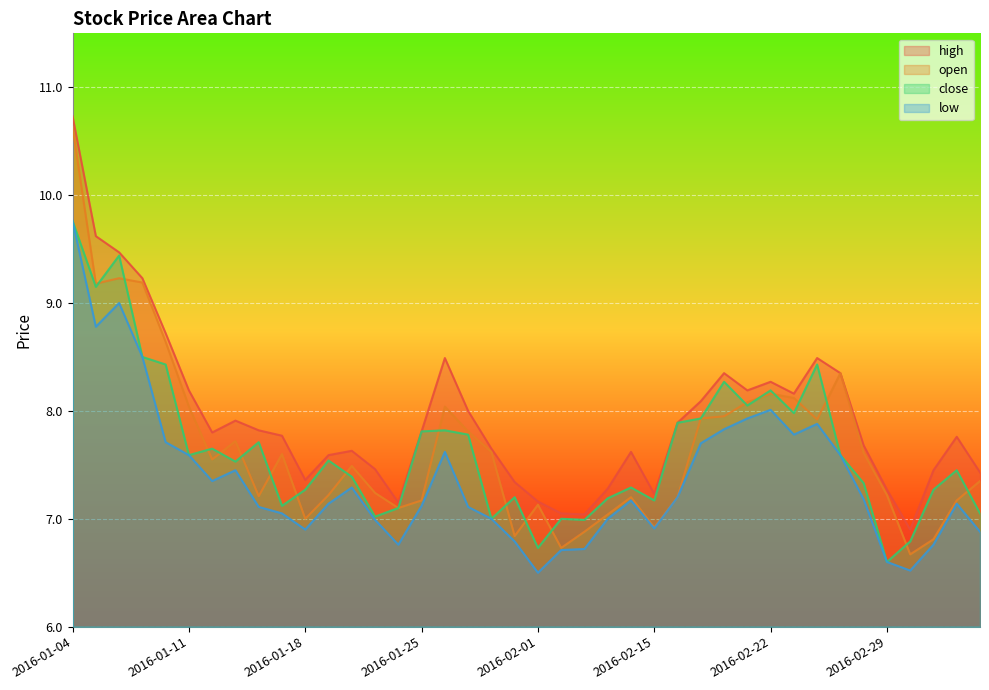

Does the chart display data point markers on the line(s)?

No